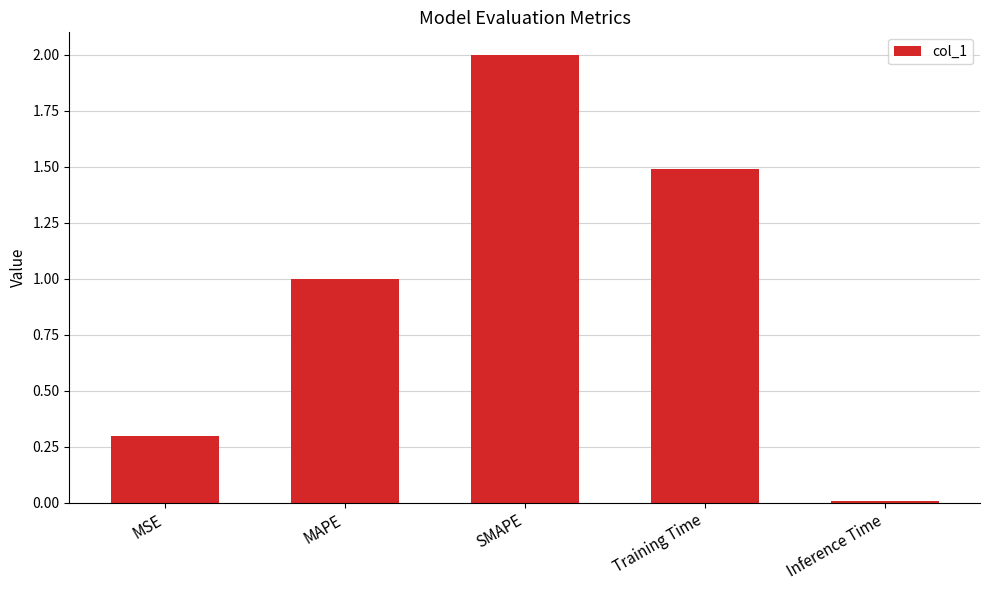

What is the label of the 1st bar from the right?

Inference Time